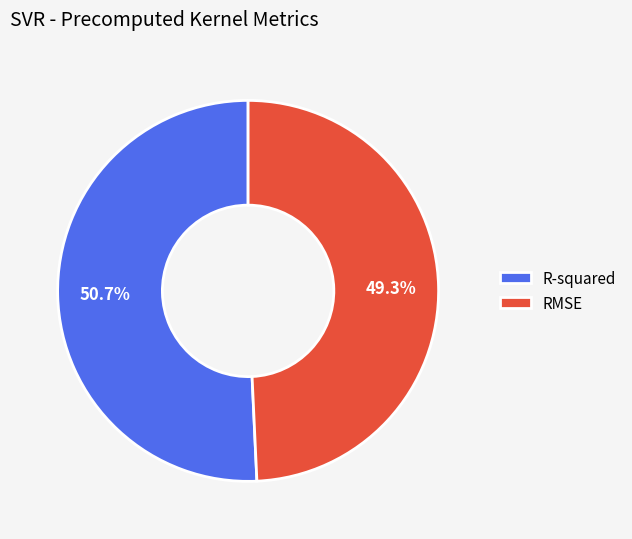

Do R-squared and RMSE together represent more than half of the pie?

Yes